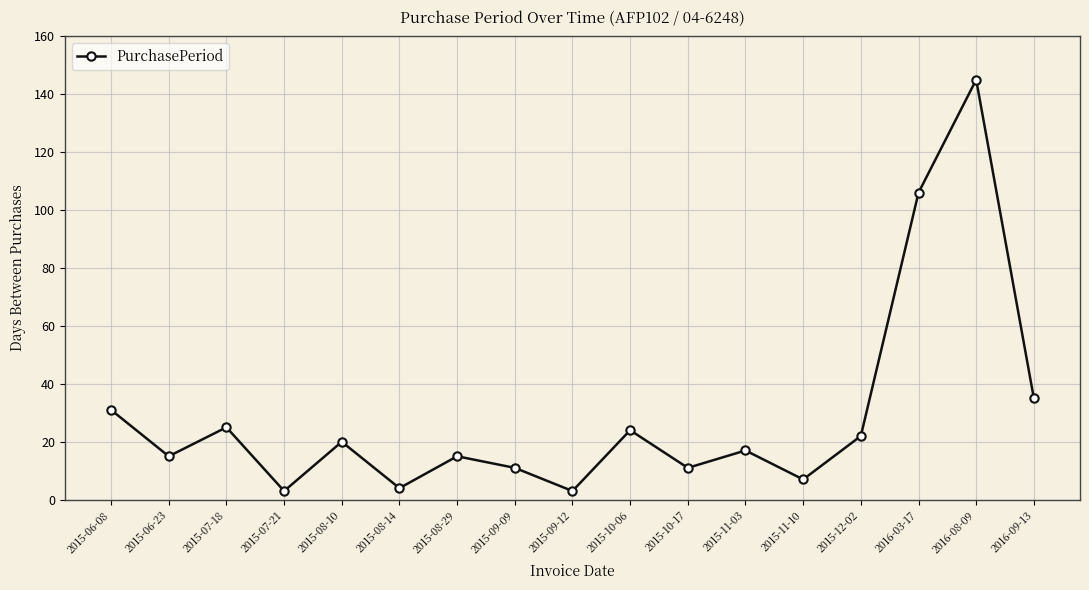

Where is the first local minimum?

2015-06-23